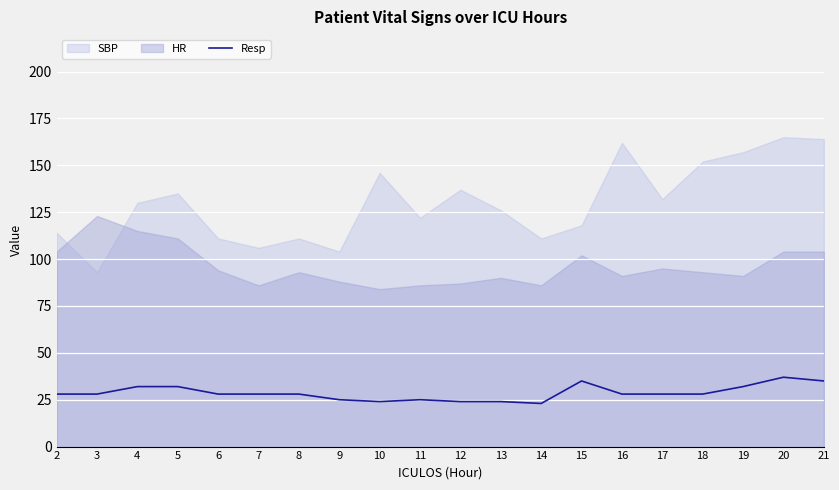

Where does the data first go above 28?

4